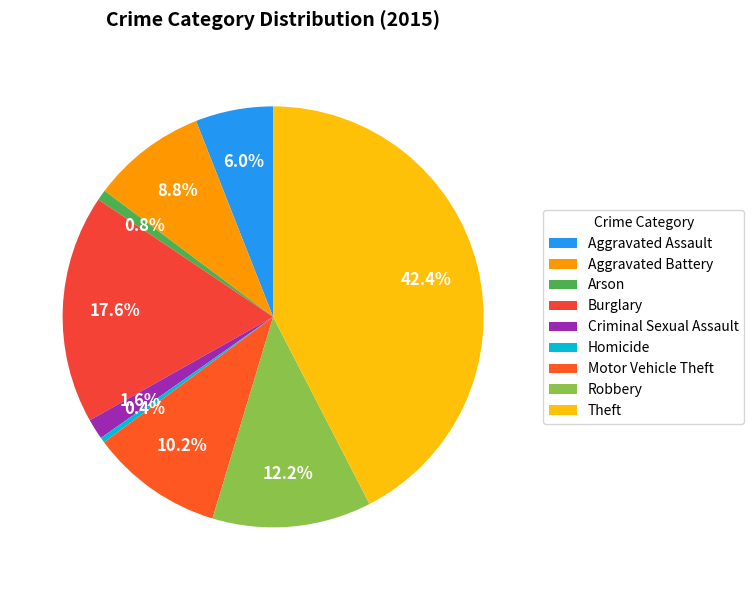

What percentage is the Aggravated Battery slice, to the nearest percent?

9%